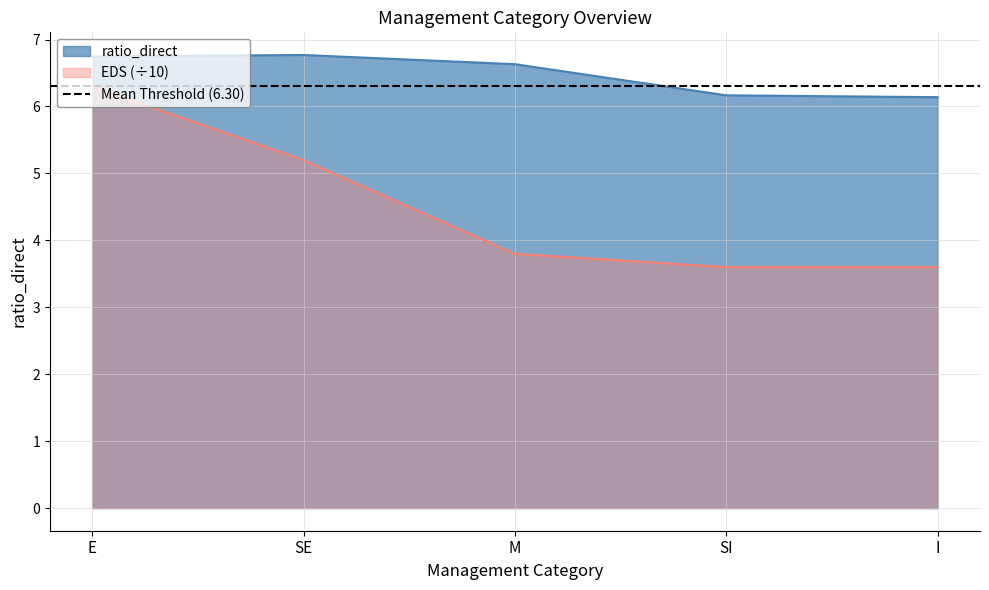

Is the value of EDS at SI greater than the value of ratio_direct at M?

No